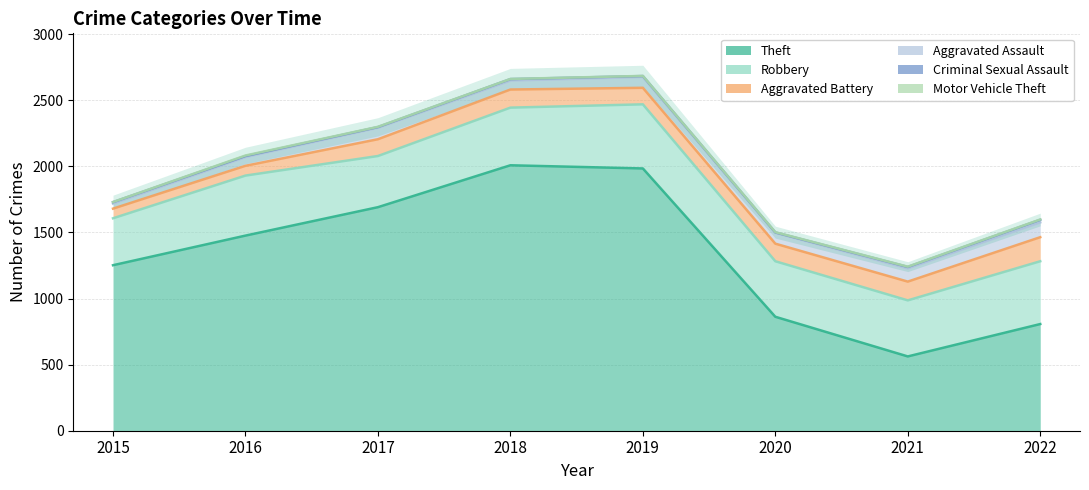

Is the value of Robbery at 2018 greater than the value of Aggravated Battery at 2018?

Yes